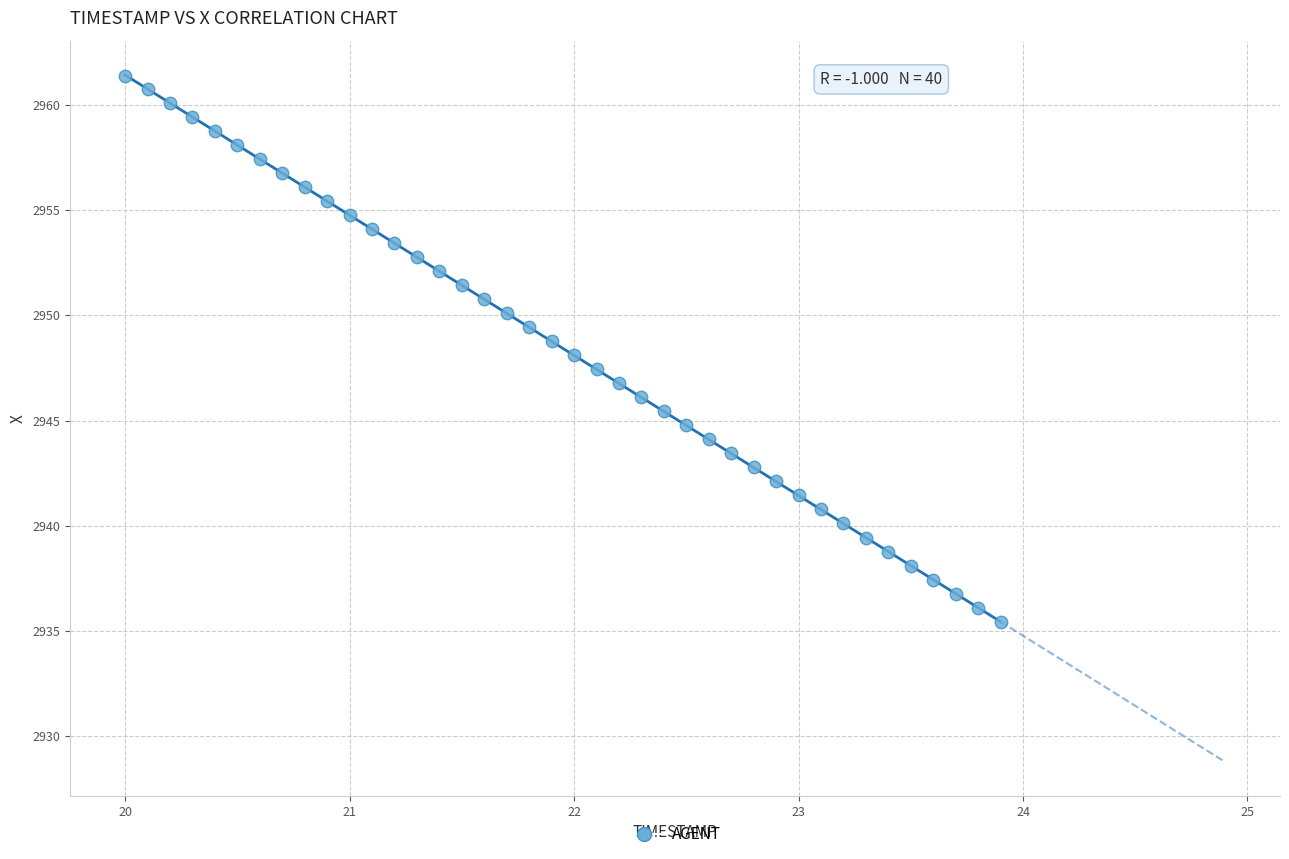

What is the range of Y values (max minus min)?

26.0